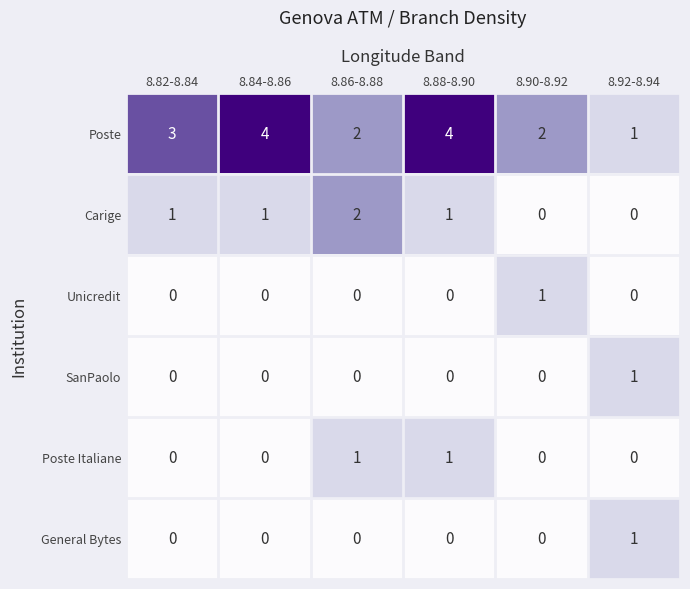

What is the difference between the highest and lowest values at 8.84-8.86?

4